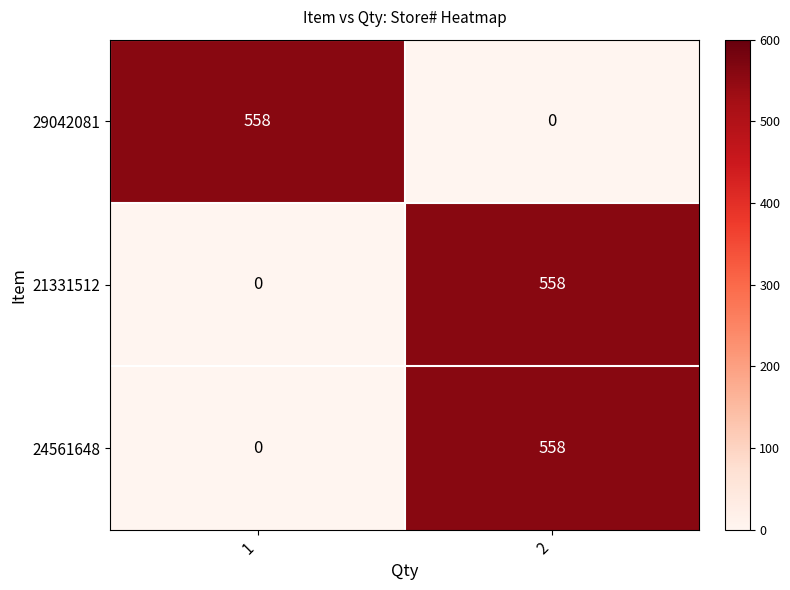

How many data points in 21331512 are less than 558?

1